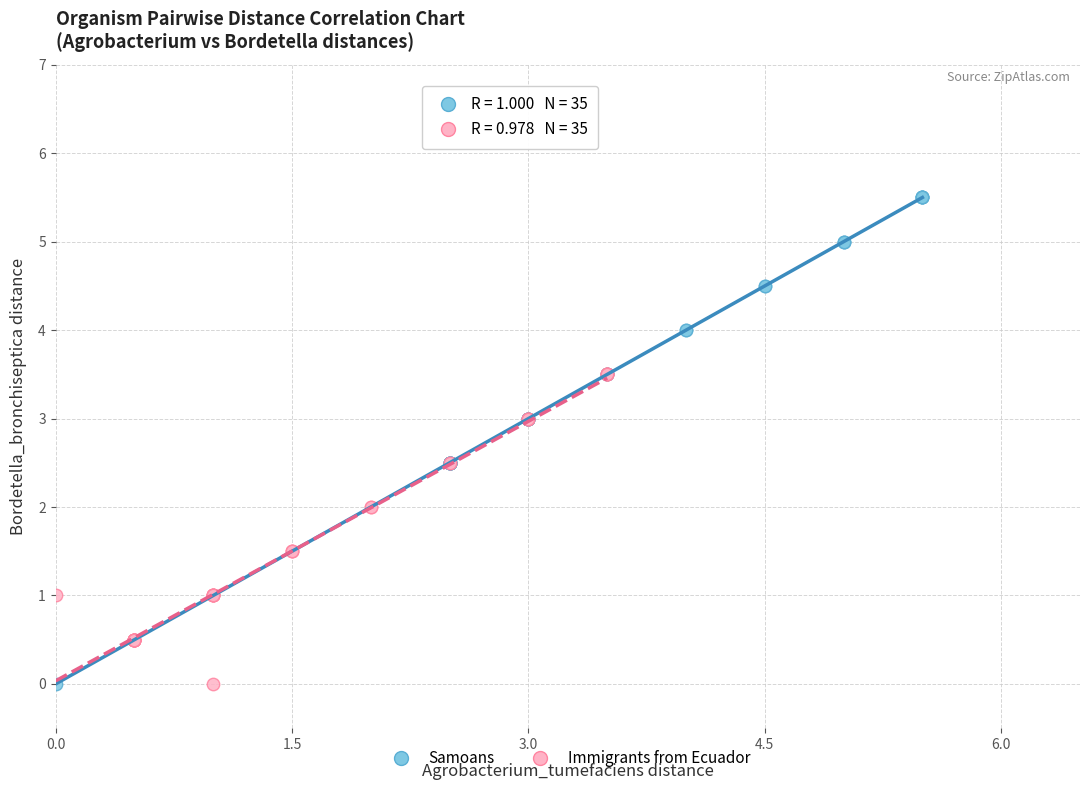

Which series contains the highest Y value?

Samoans